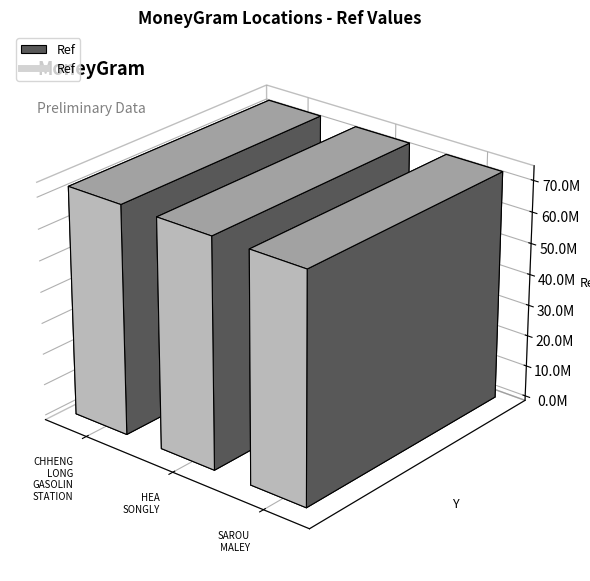

The chart shows a value of 31716490 at HEA SONGLY. True or false?

False